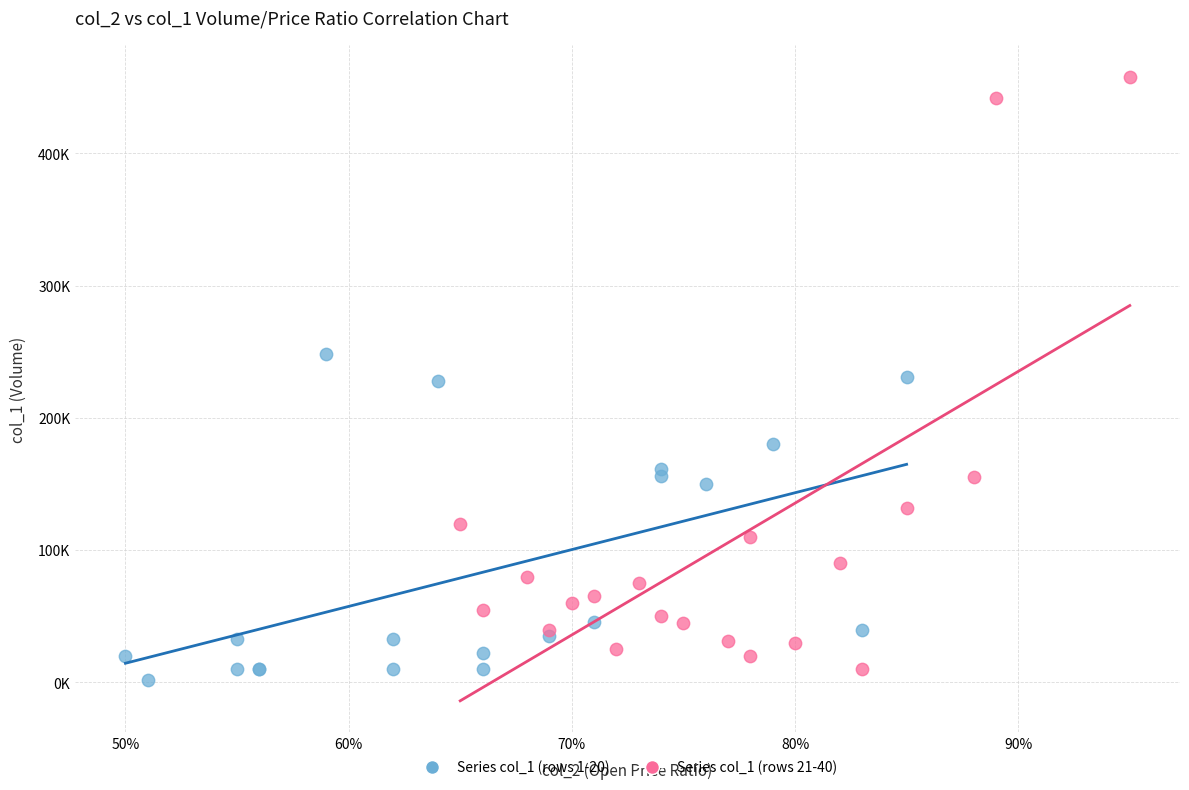

Which series has the widest spread of Y values?

Series col_1 (rows 21-40)